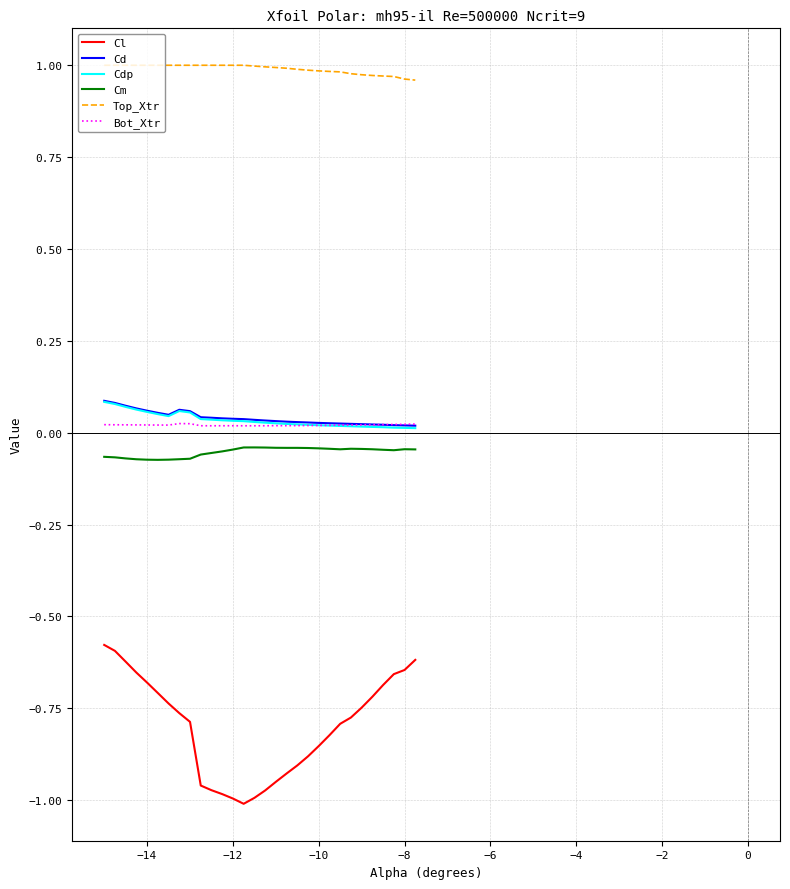

Which series has the widest spread of values?

Cl